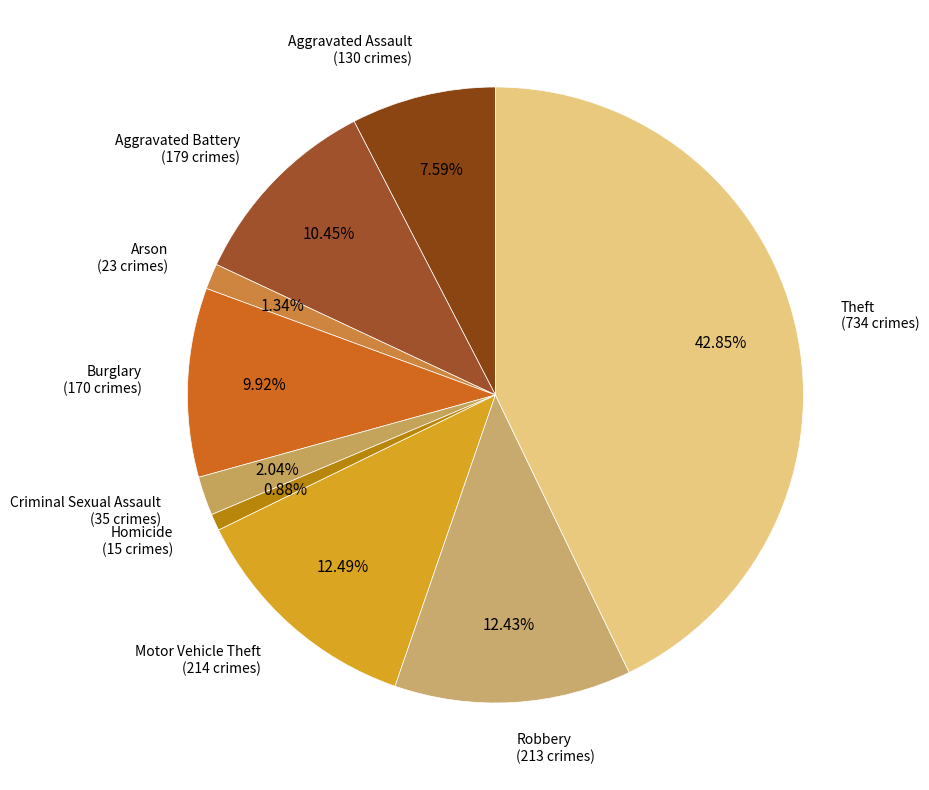

What is the ratio of the value at Robbery to the value at Criminal Sexual Assault?

6.1